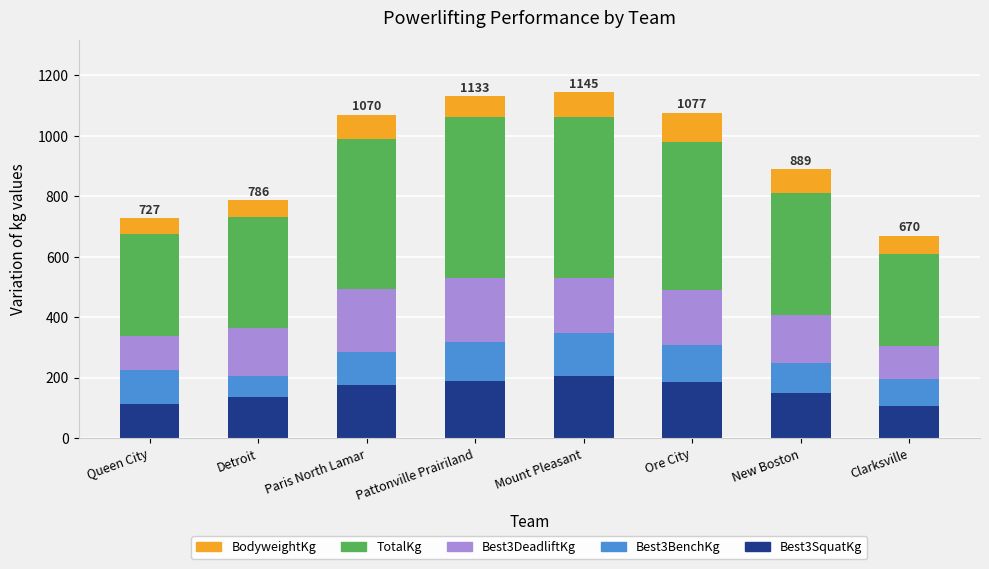

What is the lowest value of the Best3SquatKg series?

106.6